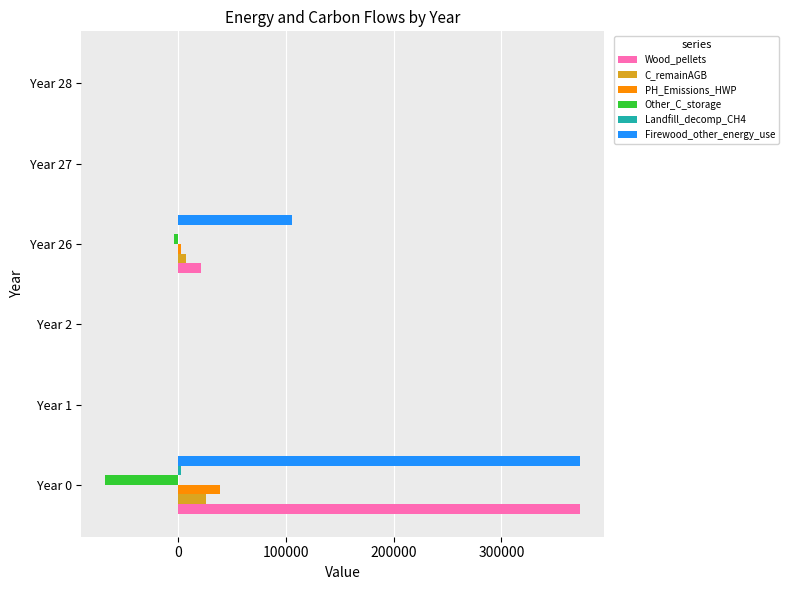

What is the sum of all Wood_pellets values?

394338.8